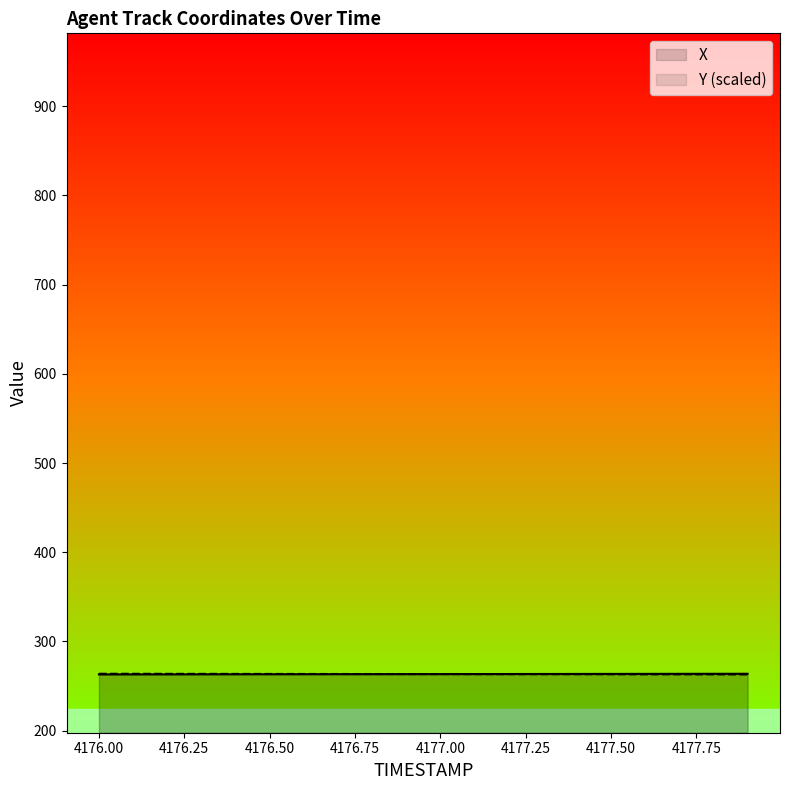

Which label corresponds to the largest value in the chart?

4177.9